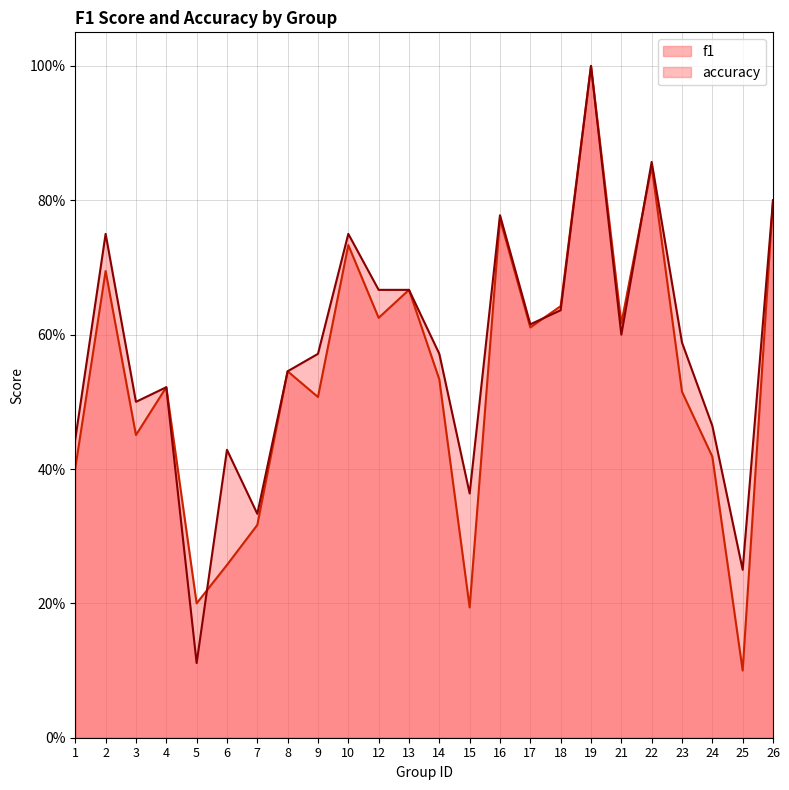

Is it true that accuracy equals 0.7 at 13?

True